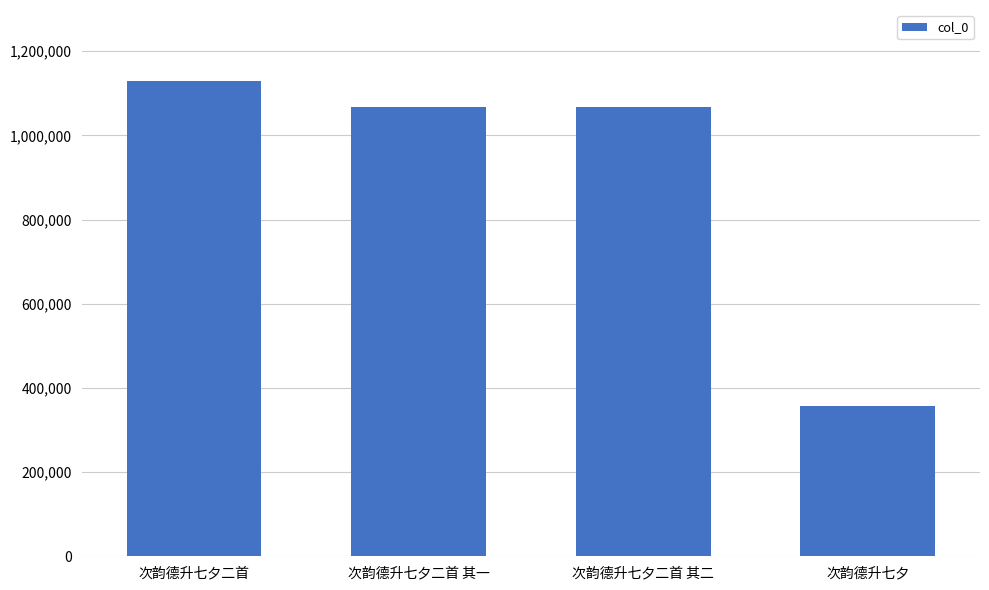

Between 次韵德升七夕 and 次韵德升七夕二首, which is larger?

次韵德升七夕二首